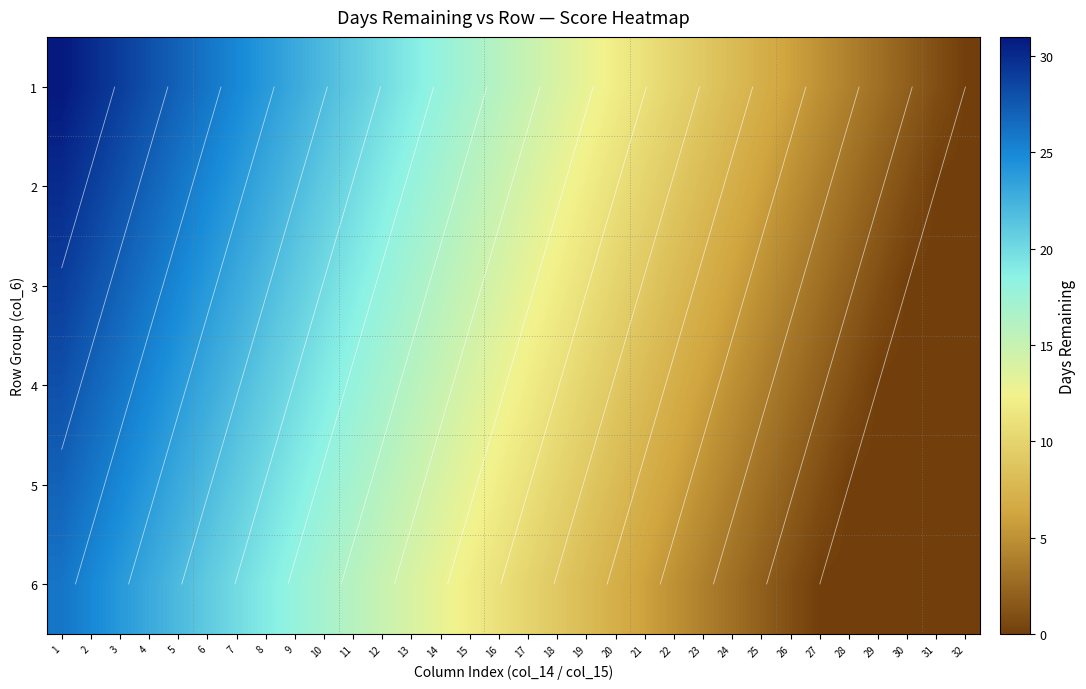

How many positive values does the 1 series have?

31